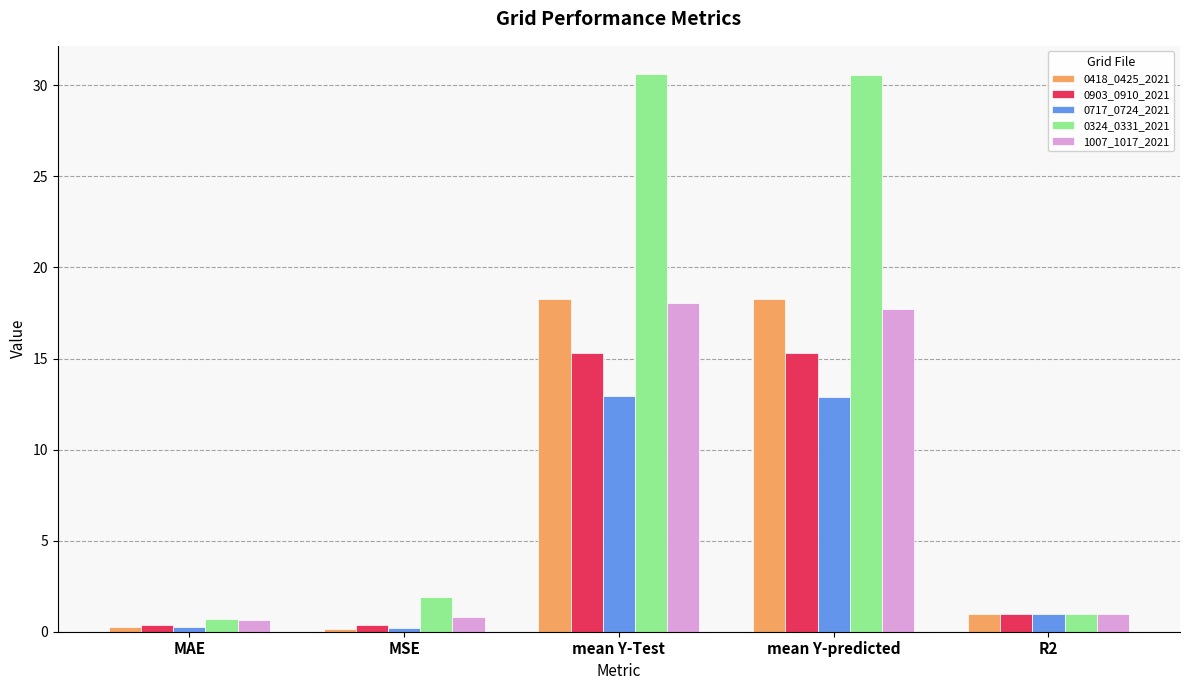

What is the value of the 0418_0425_2021 bar at the 1st from the left?

0.2